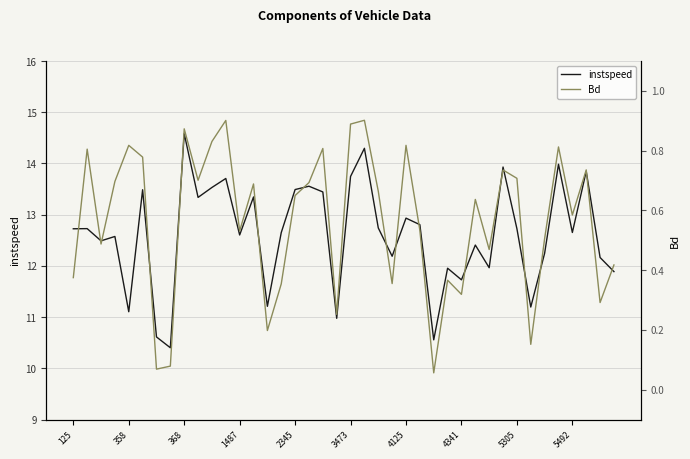

What is the lowest value of the instspeed series?

10.4